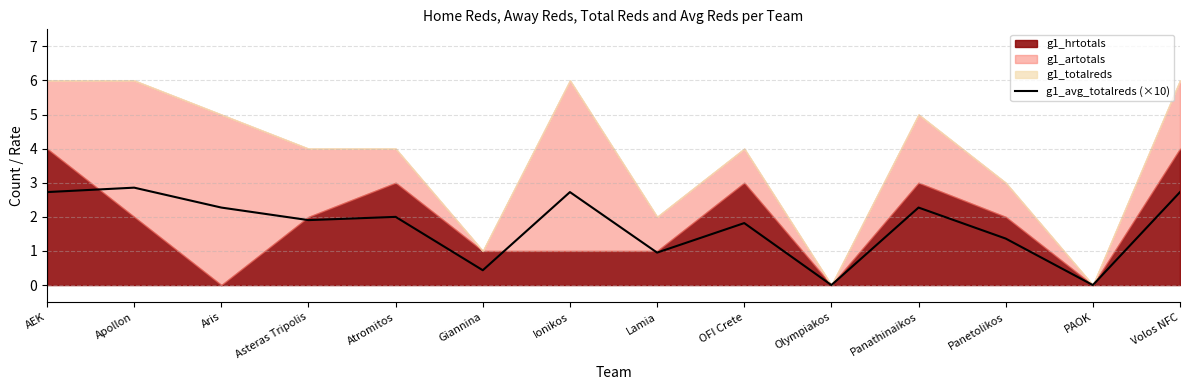

At which category does the data reach its first local valley?

Asteras Tripolis